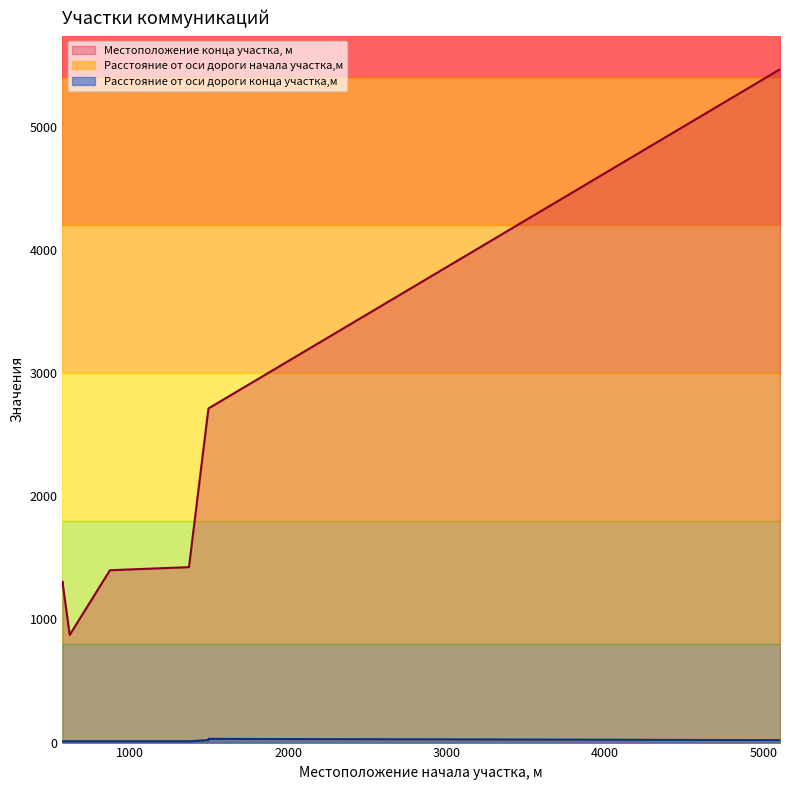

At which category does Расстояние от оси дороги начала участка,м reach its first local peak?

1496